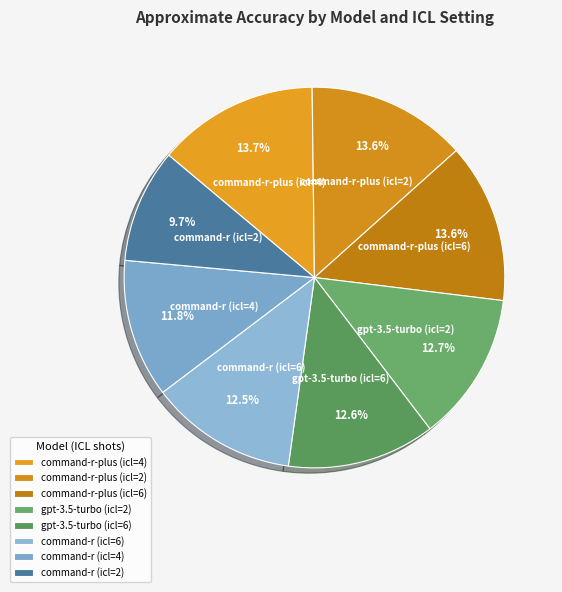

Is the sum of command-r-plus (icl=6) and command-r (icl=2) greater than half?

No